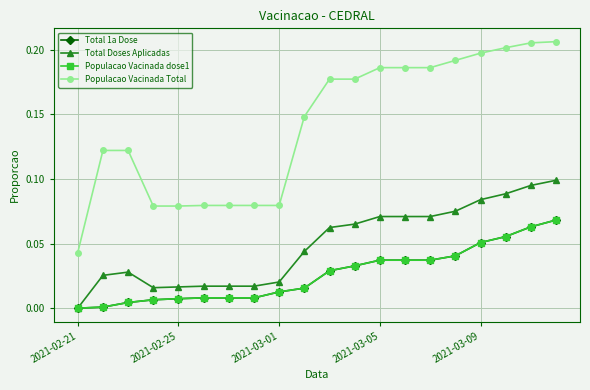

Does the chart have visible grid lines?

Yes